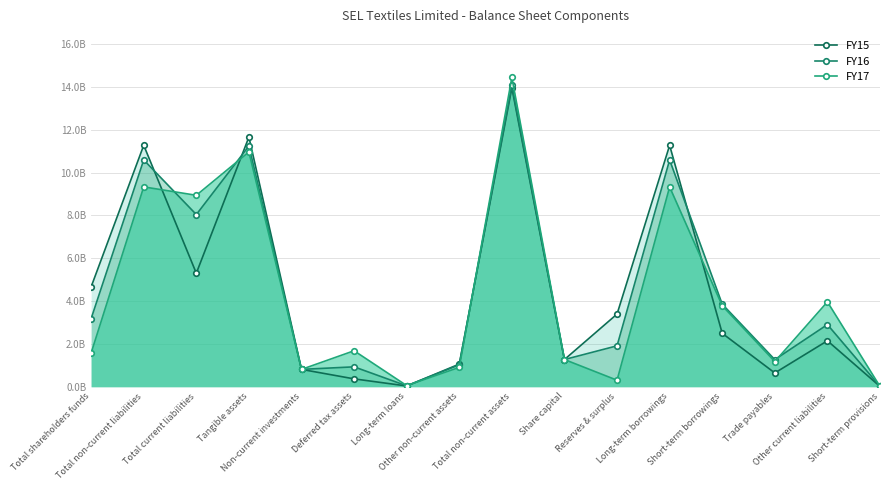

At which label does FY15 reach its peak?

Total non-current assets